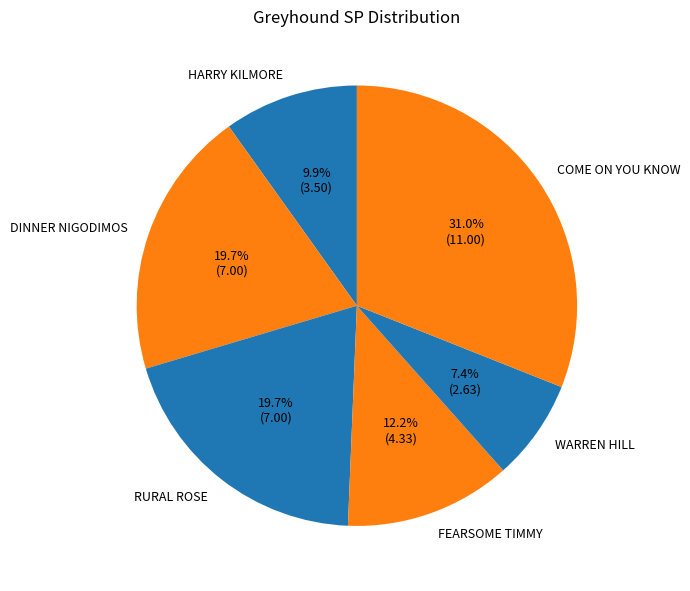

Count the number of slices in the pie.

6